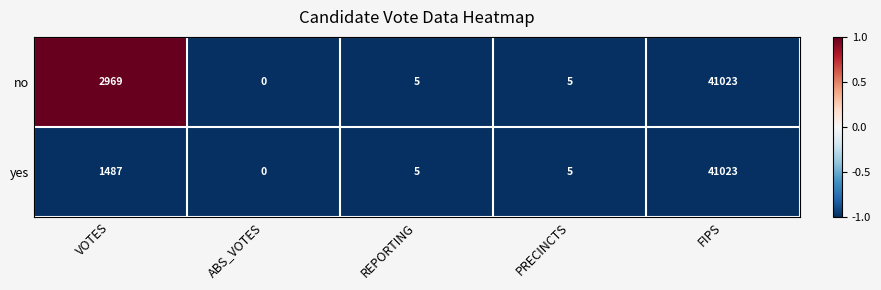

List the series in order of their overall mean, highest first.

no, yes